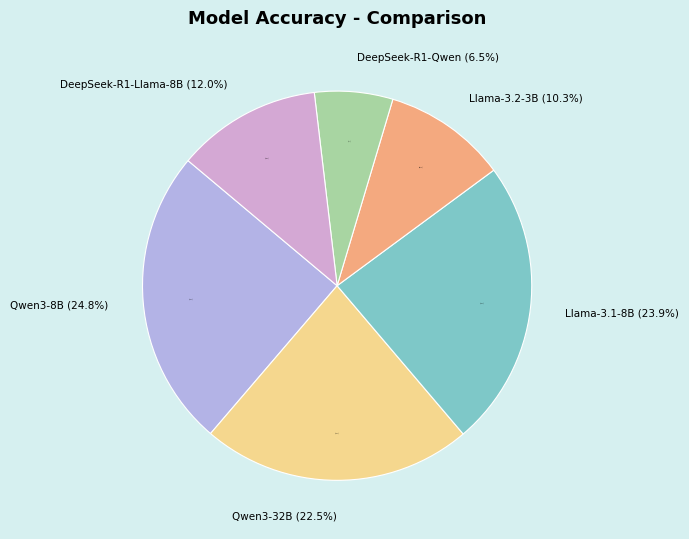

To the nearest percent, what is the difference between the Qwen3-32B and Llama-3.1-8B slice percentages?

1%